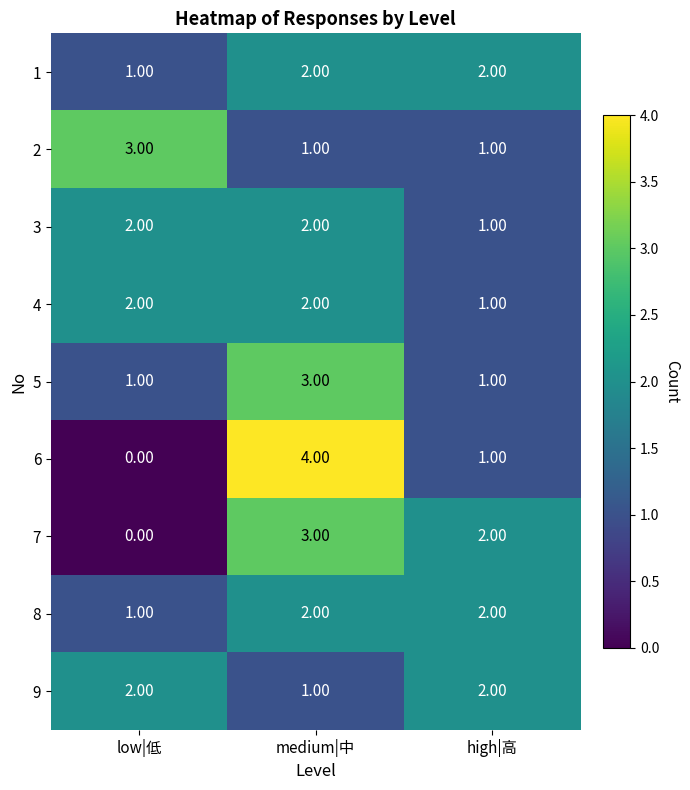

What is the total value across all series at high|高?

13